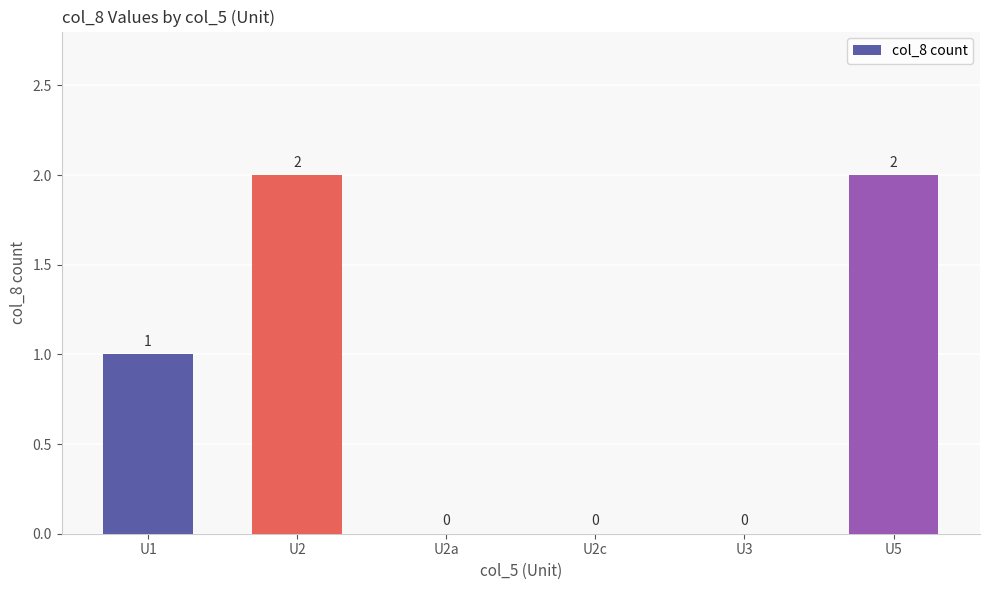

The chart shows a value of 0 at U2c. True or false?

True